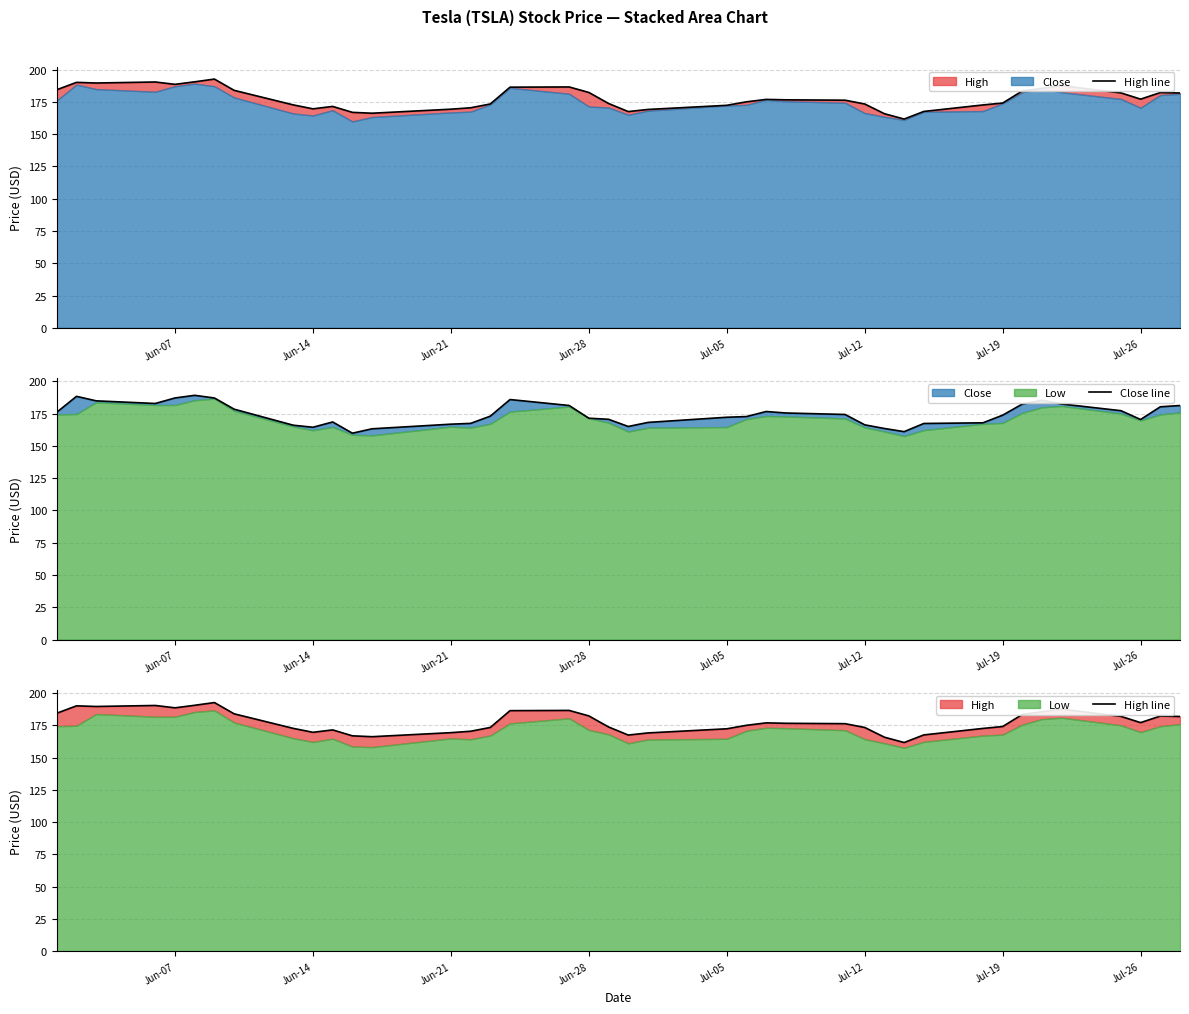

Which series has the widest spread of values?

High line